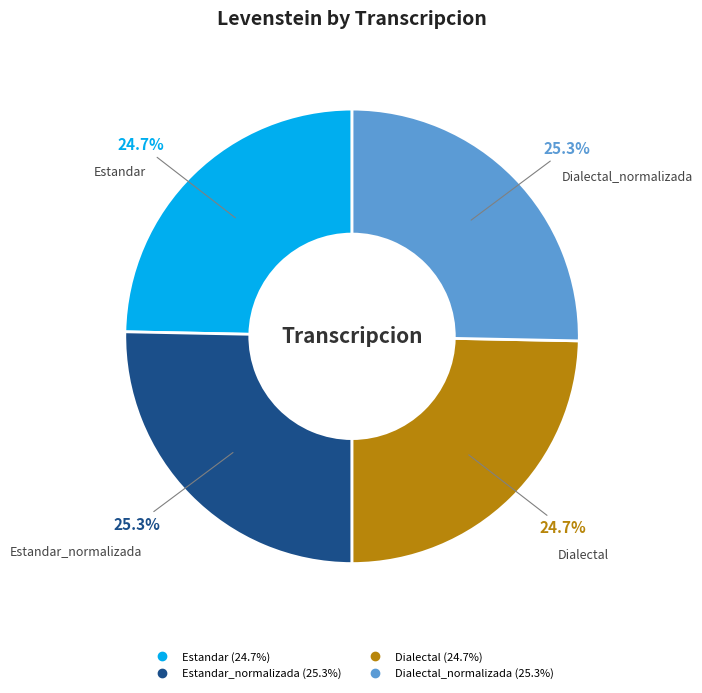

How many segments does this pie chart have?

4